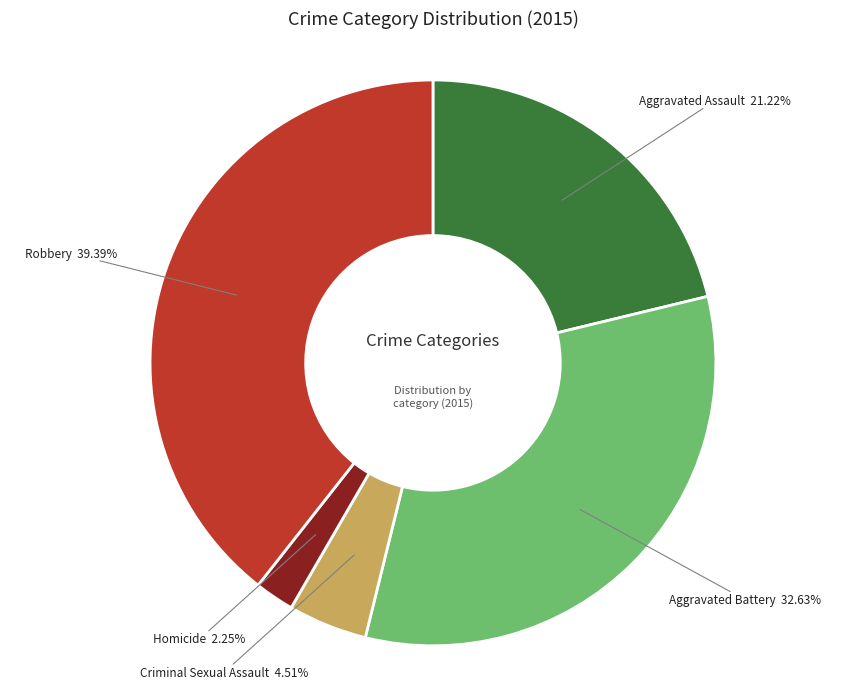

Is there any slice that represents more than half of the pie?

No